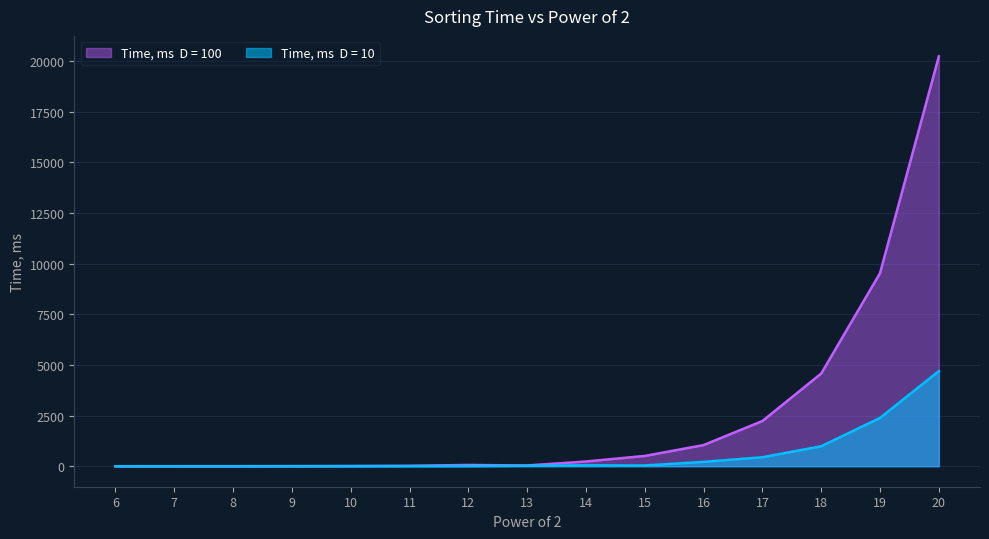

True or false: Time, ms  D = 100 has a value of 13712 at 6.

False